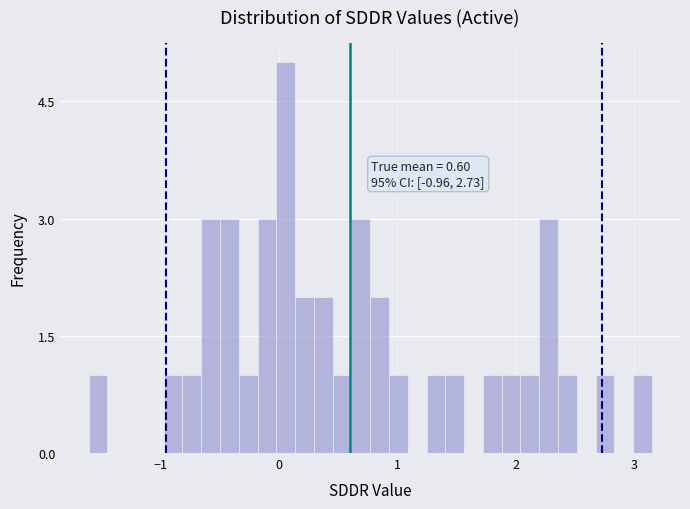

Around what value on the x-axis is the tallest bar? Give the approximate position of its centre, as read against the axis.

0.1